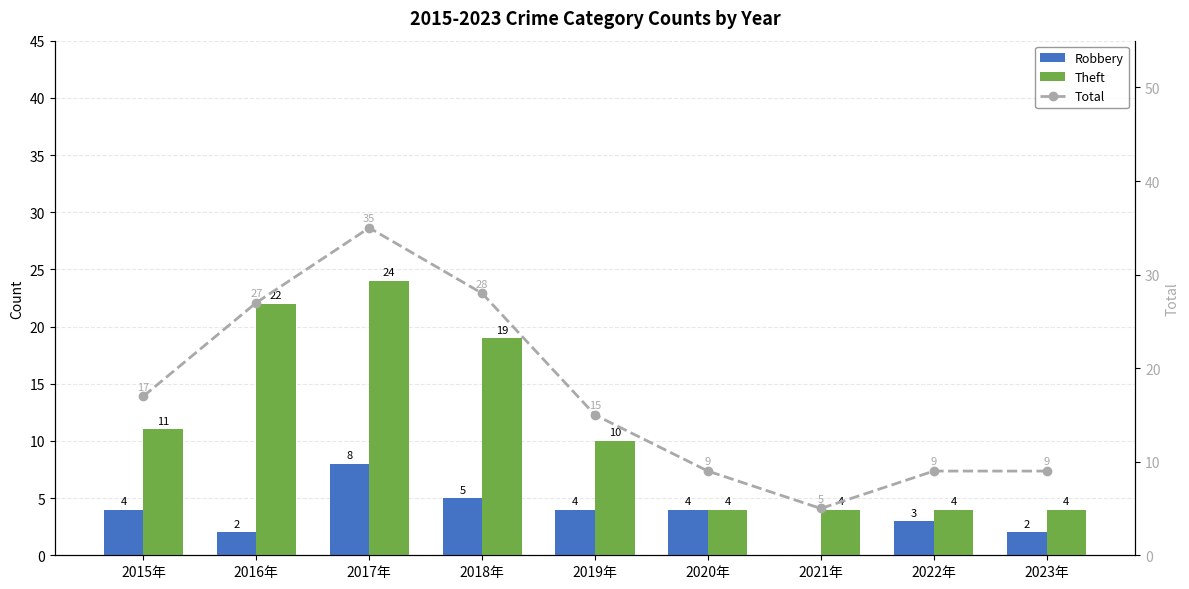

The value of Theft at 2019年 is 16. True or false?

False